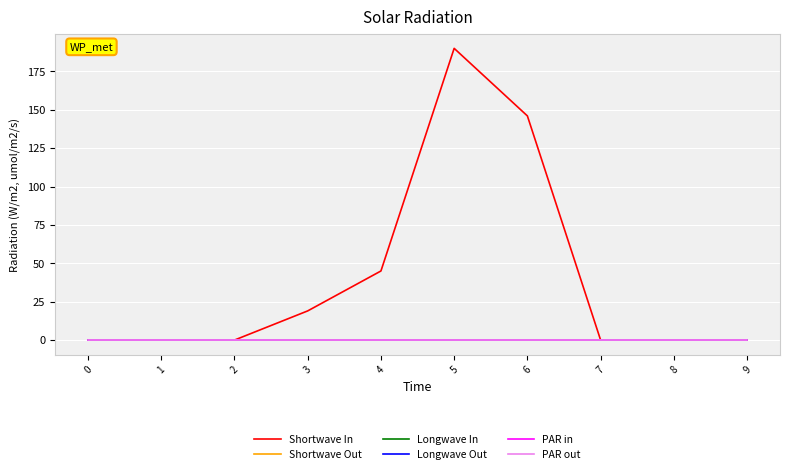

Does the chart display data point markers on the line(s)?

No